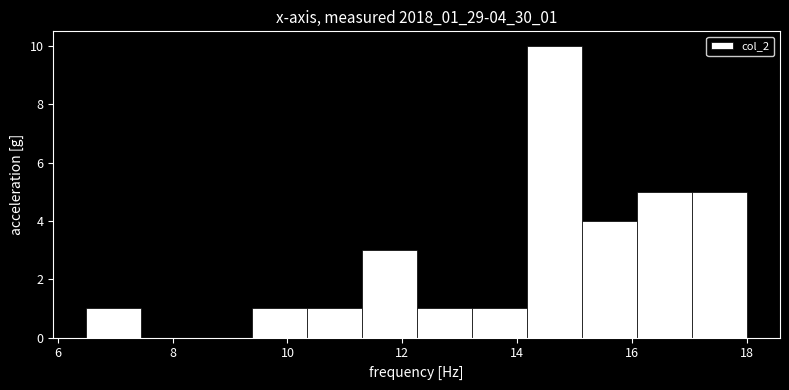

Reading left to right, list every bar in this chart as the range it spans on the x-axis followed by its height. Neither the bar edges nor the heights are printed on the chart, so give them approximately, as read against the axes.

6.6 to 7.4: 1
7.4 to 8.4: 0
8.4 to 9.4: 0
9.4 to 10.4: 1
10.4 to 11.2: 1
11.2 to 12.2: 3
12.2 to 13.2: 1
13.2 to 14.2: 1
14.2 to 15.2: 10
15.2 to 16.0: 4
16.0 to 17.0: 5
17.0 to 18.0: 5